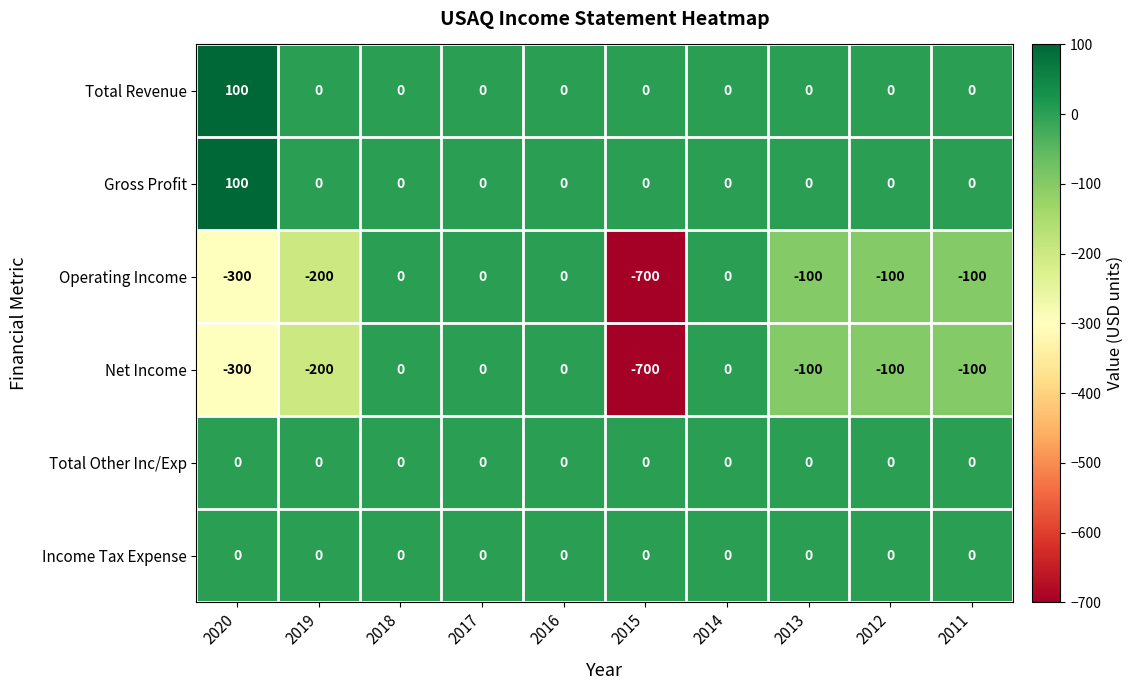

What is the difference between the highest and lowest values at 2019?

200